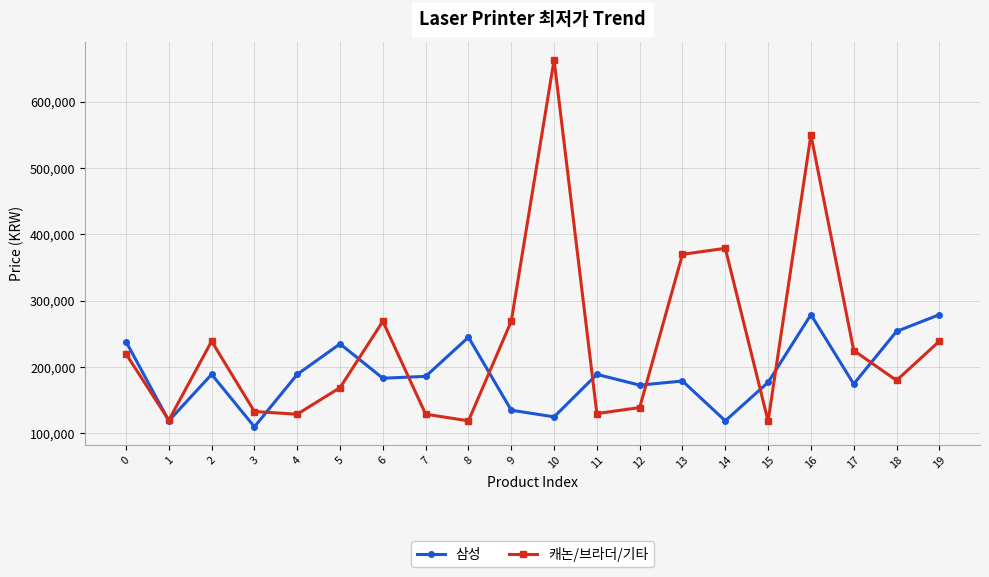

At which category is the sum across all series the highest?

16